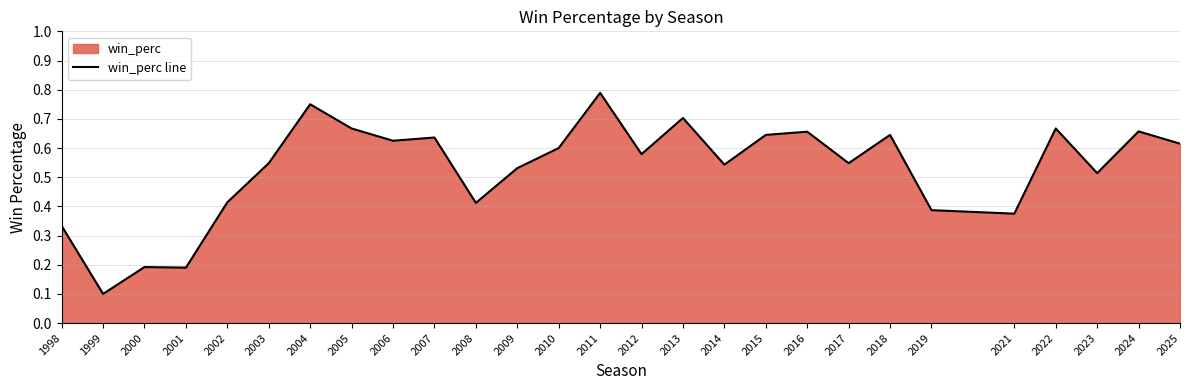

What is the value of the 1st point from the left?

0.3